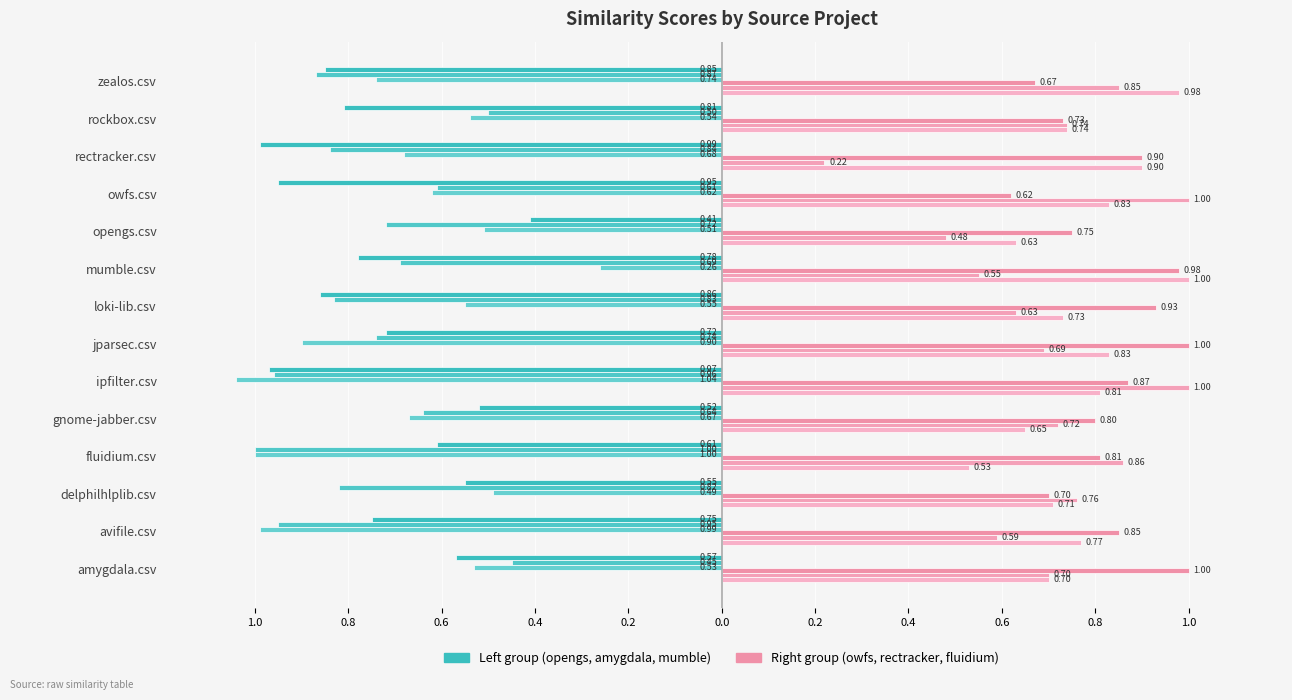

Is it true that mumble.csv equals -0.9 at loki-lib.csv?

False